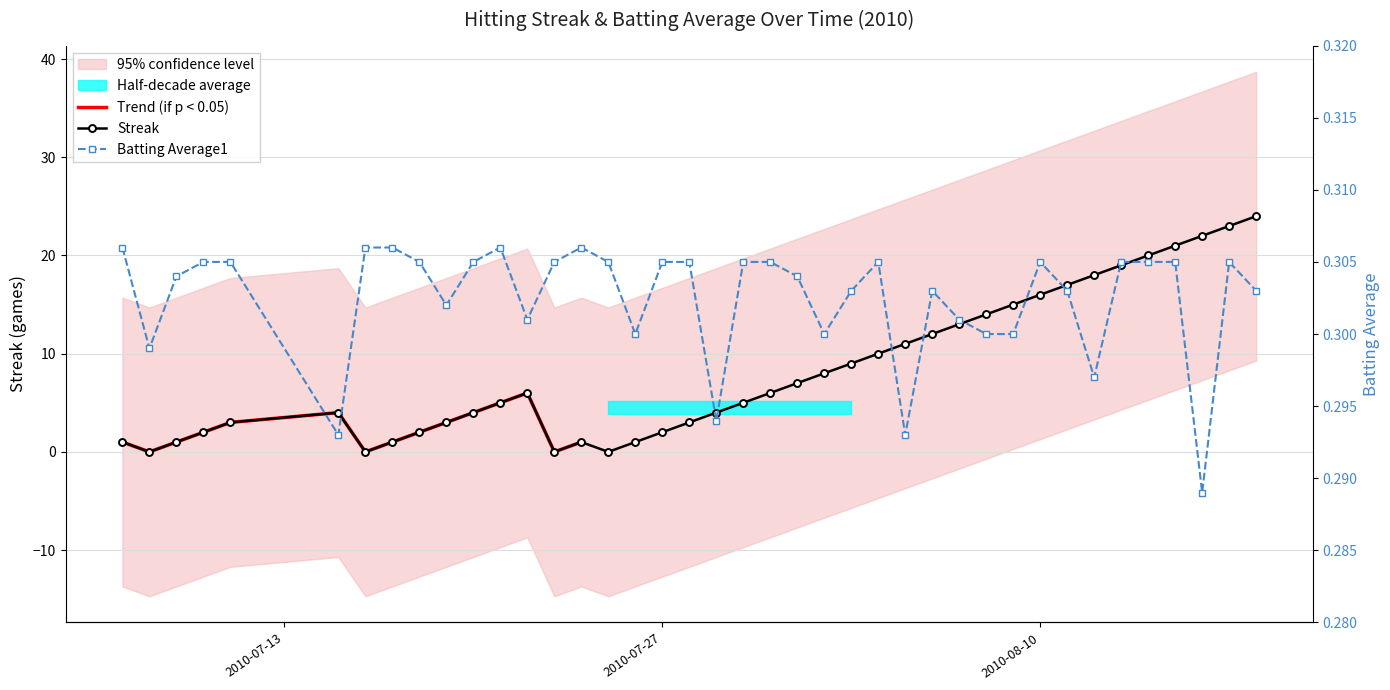

True or false: Streak and Batting Average1 intersect in this chart.

True